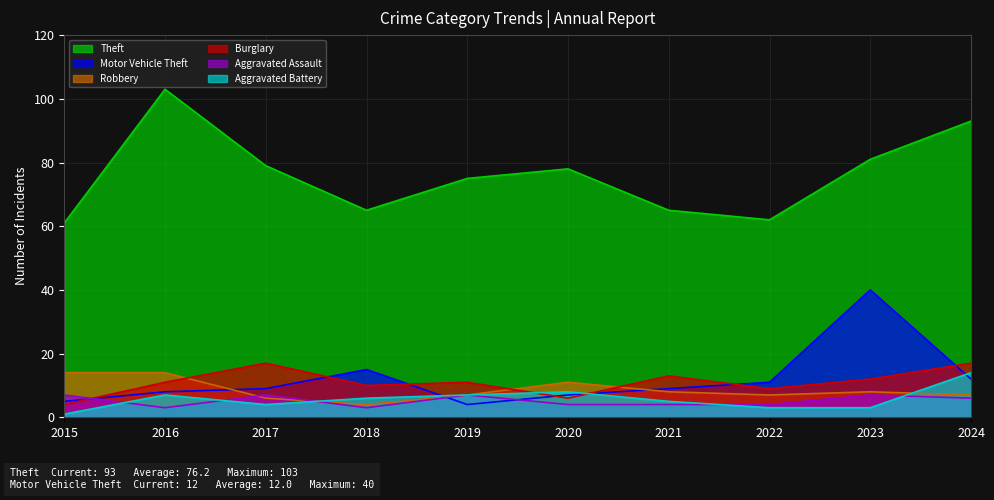

Reading left to right, what are all the values shown in this chart?

Theft: 61	103	79	65	75	78	65	62	81	93
Motor Vehicle Theft: 5	8	9	15	4	7	9	11	40	12
Robbery: 14	14	6	4	7	11	8	7	8	7
Burglary: 4	11	17	10	11	6	13	9	12	17
Aggravated Assault: 7	3	7	3	7	4	4	4	7	6
Aggravated Battery: 1	7	4	6	7	8	5	3	3	14